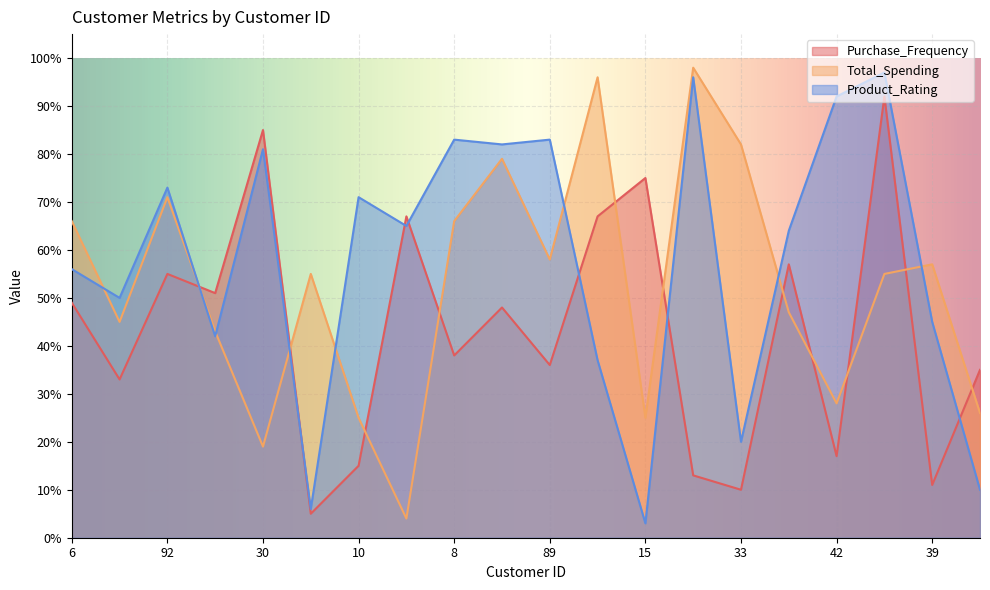

How many lines are shown in the chart?

3